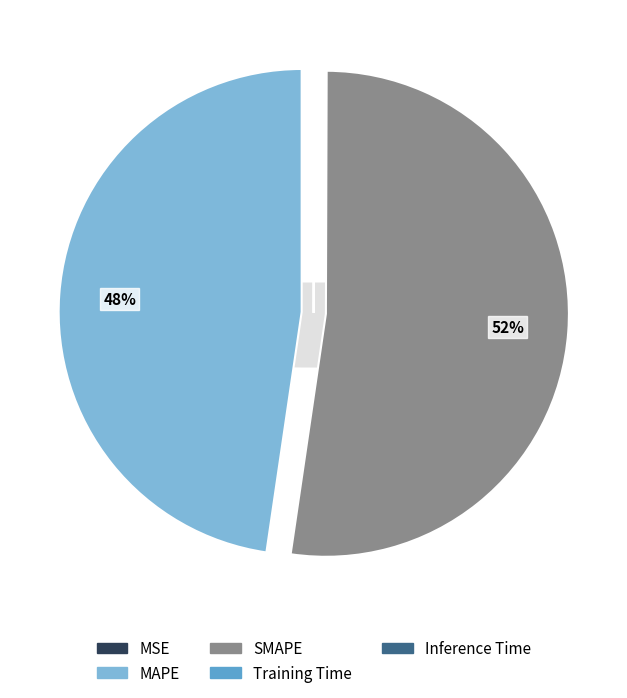

Does SMAPE represent more than half of the total?

Yes